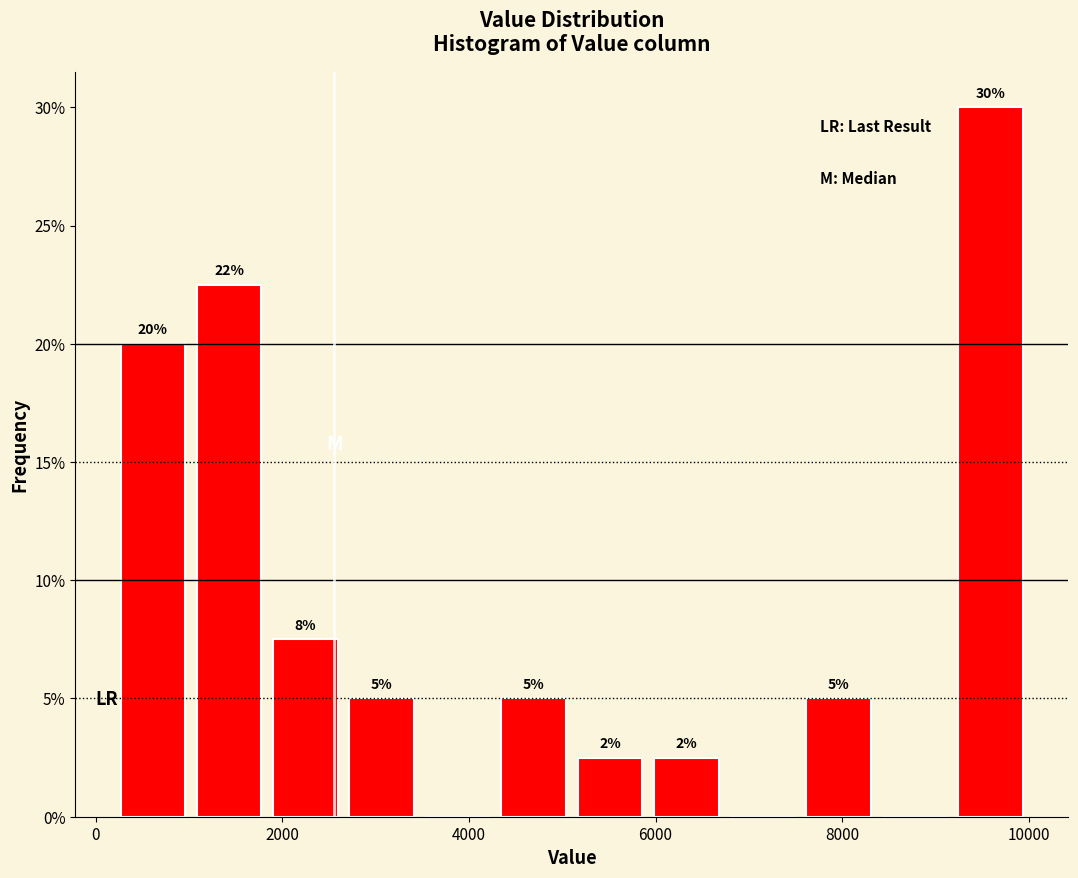

Over which range of the x-axis is the bar tallest?

9200 to 10000